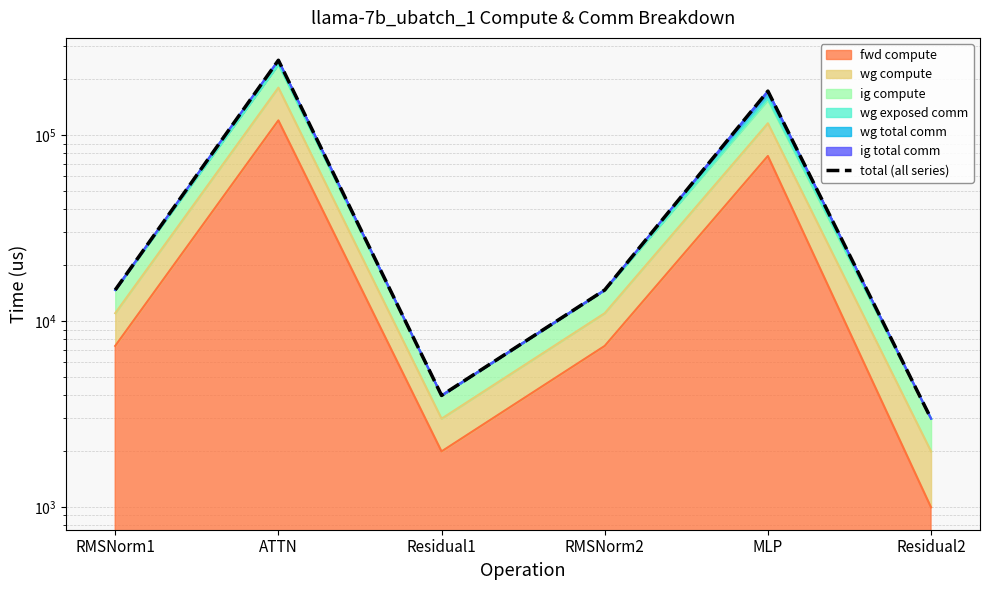

True or false: the data shows 443863.9 at ATTN.

False